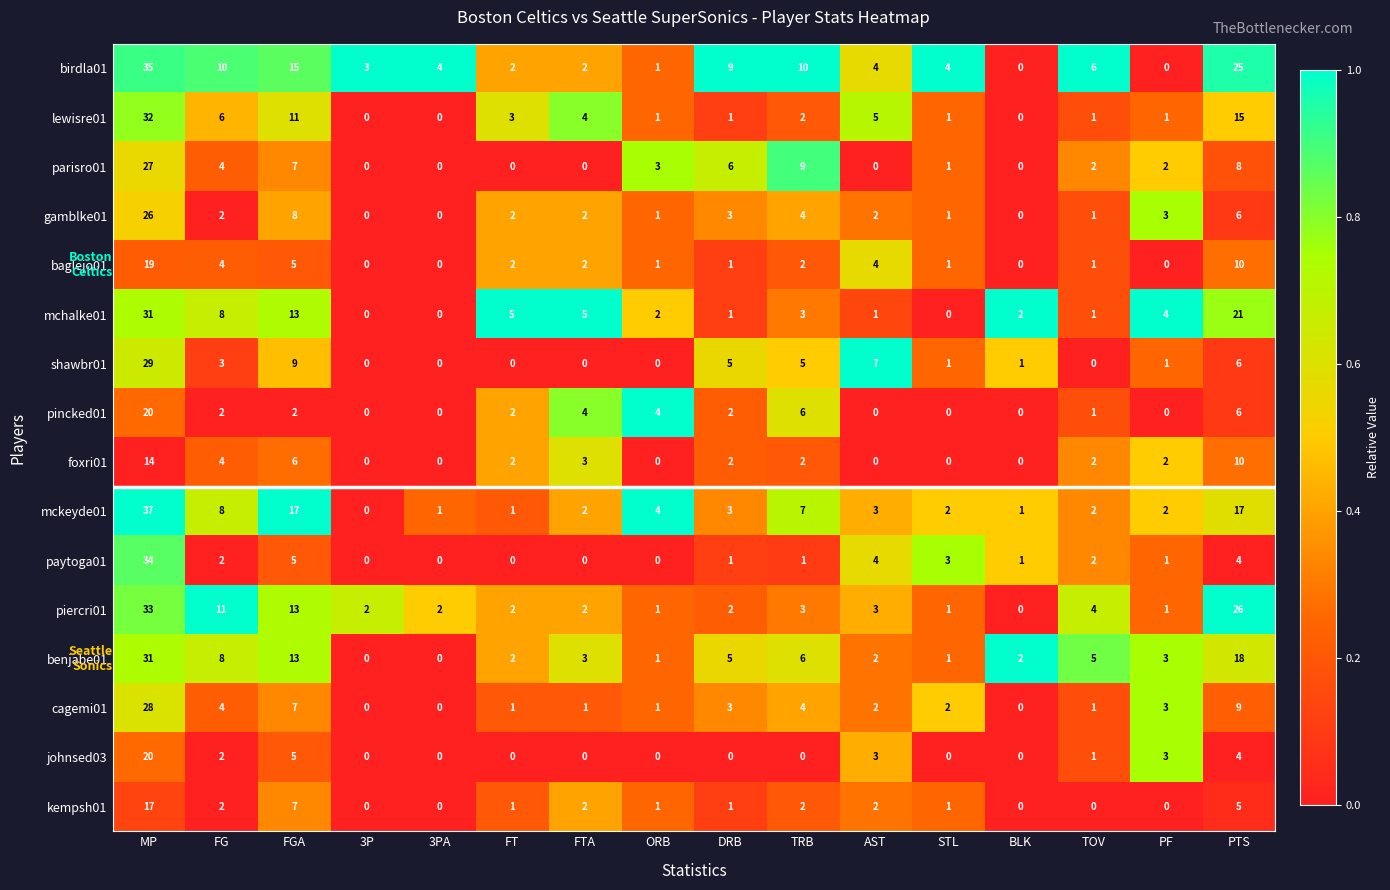

What is the difference between the highest and lowest values at TRB?

10